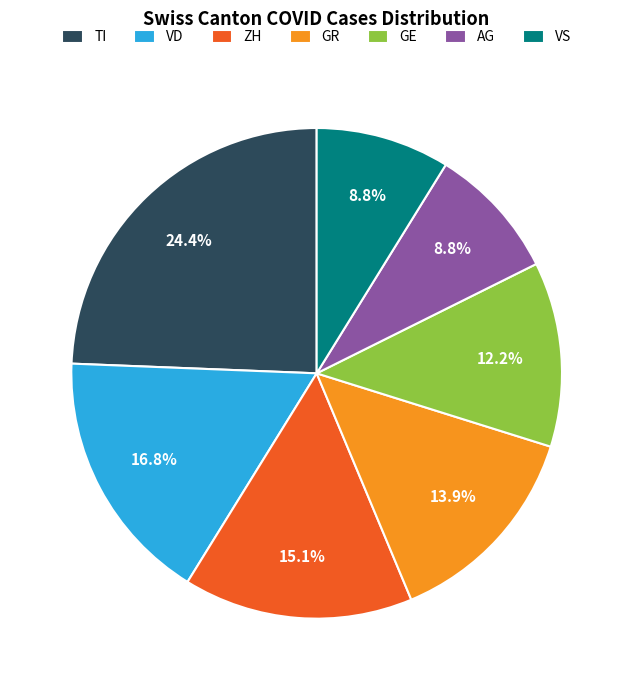

What percentage is NOT represented by VS?

91.2%